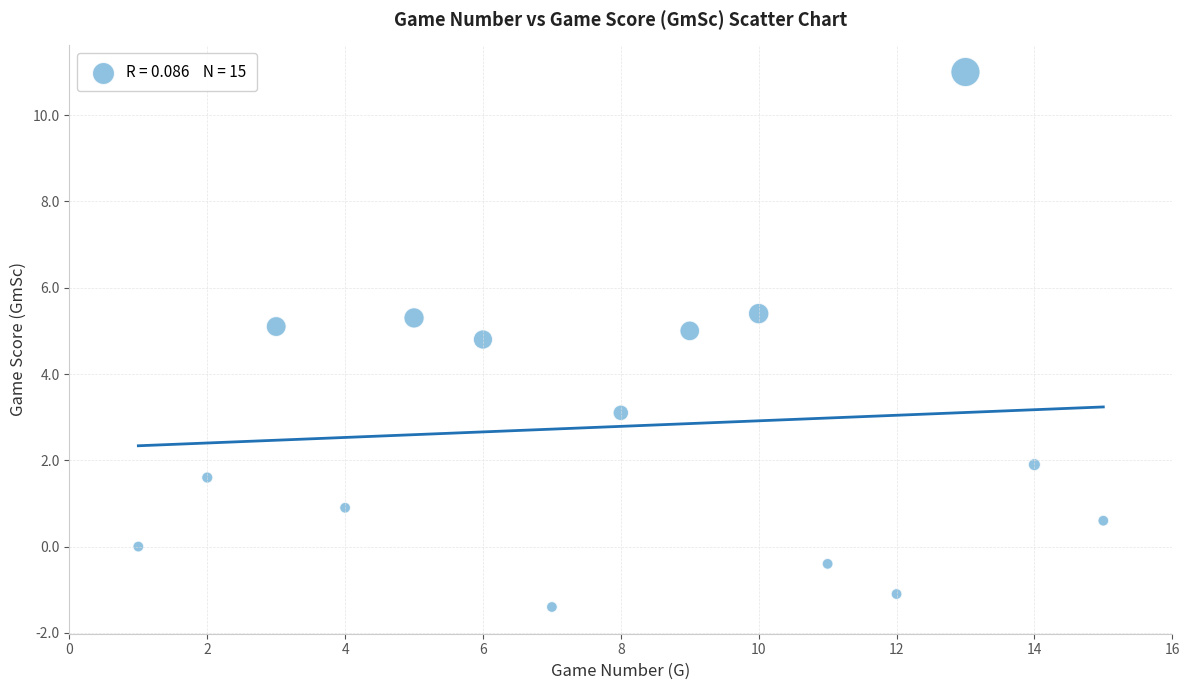

What is the range of X values (max minus min)?

14.0